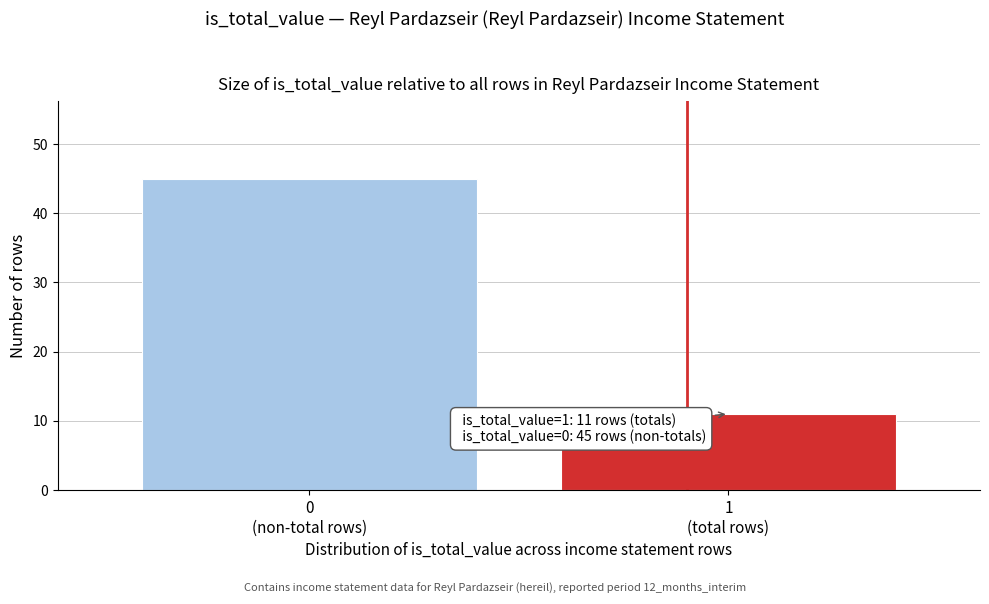

Reading left to right, list all the values displayed in this chart.

45	11